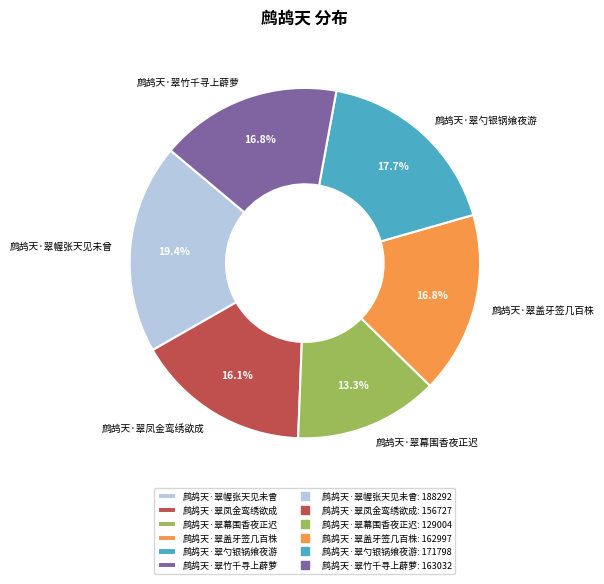

Which has a higher value, 鹧鸪天·翠幕围香夜正迟 or 鹧鸪天·翠竹千寻上薜萝?

鹧鸪天·翠竹千寻上薜萝